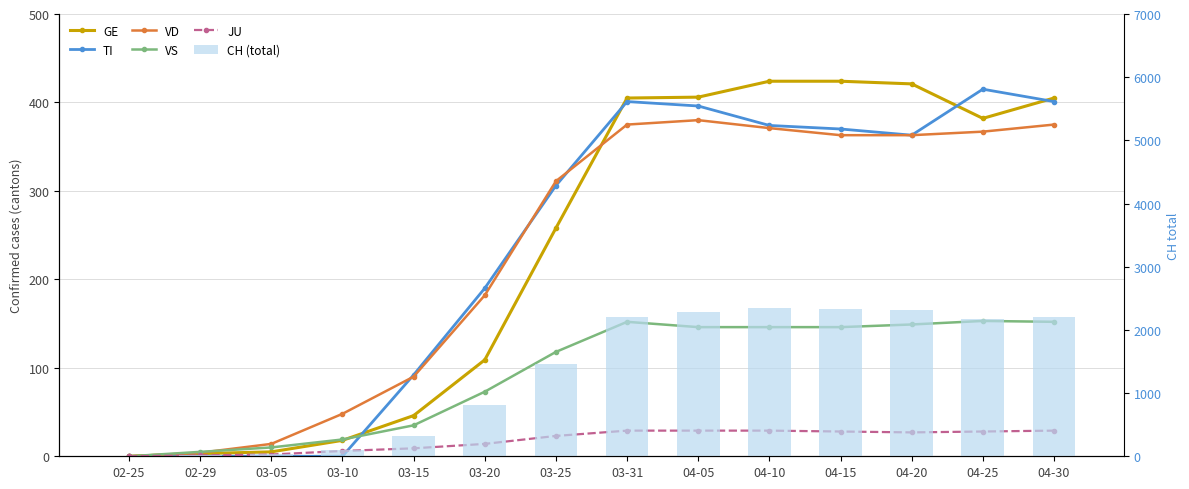

Which series changed the most between 03-10 and 03-20?

CH (total)